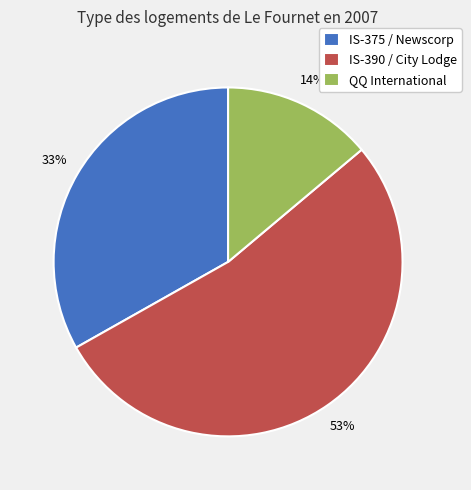

Combined, do IS-375 / Newscorp and QQ International account for over 50%?

No